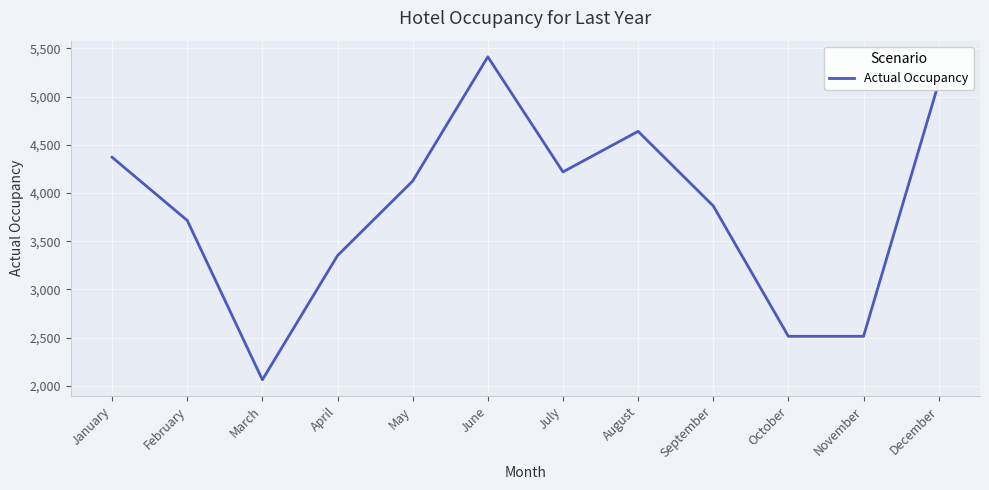

How many series are shown in this chart?

1